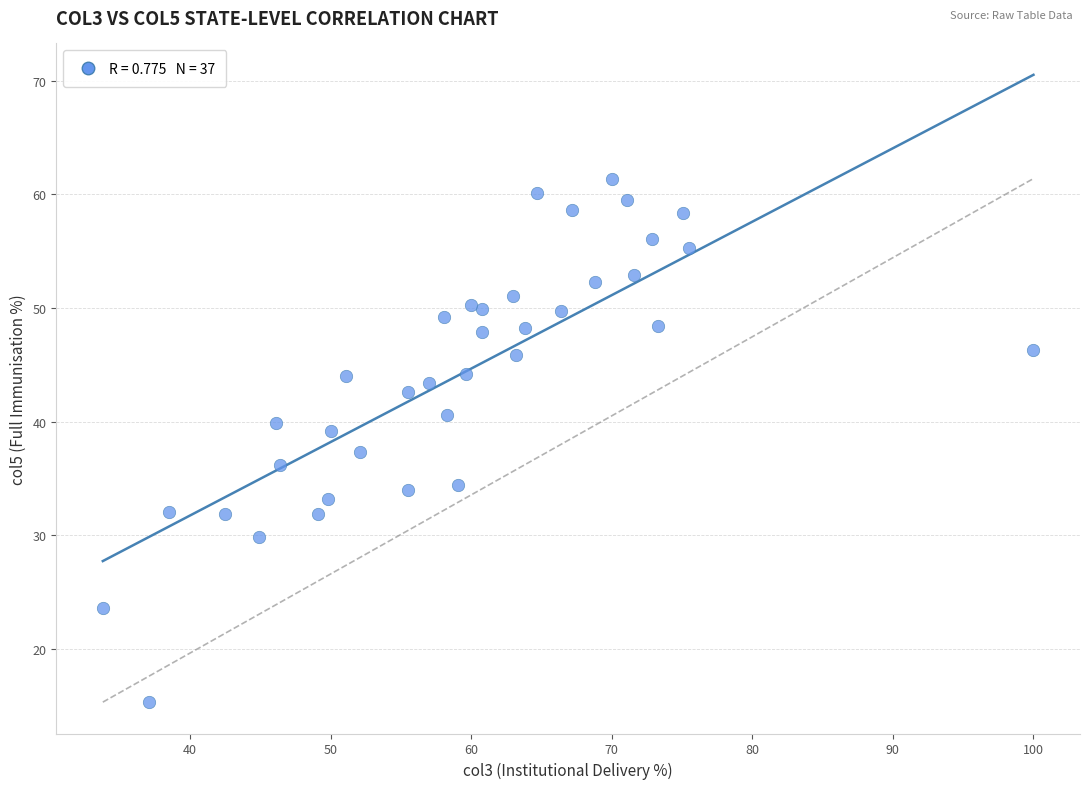

What is the range of X values (max minus min)?

66.2